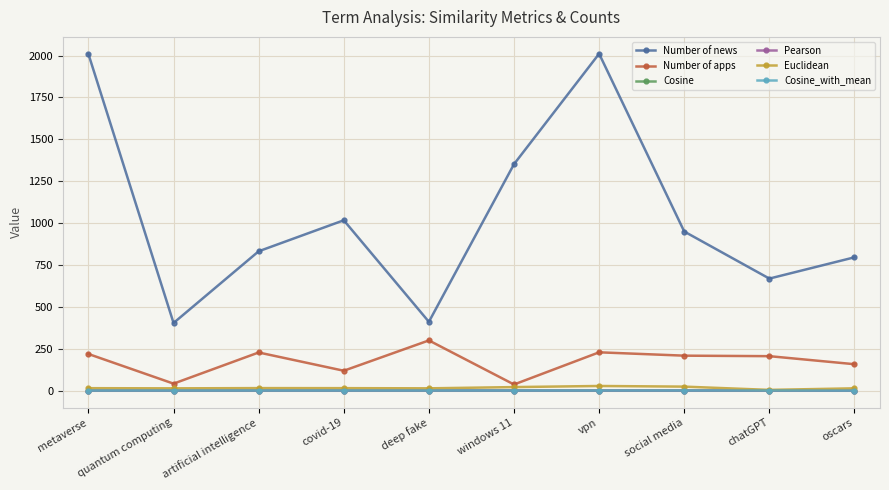

Does the chart display data point markers on the line(s)?

Yes